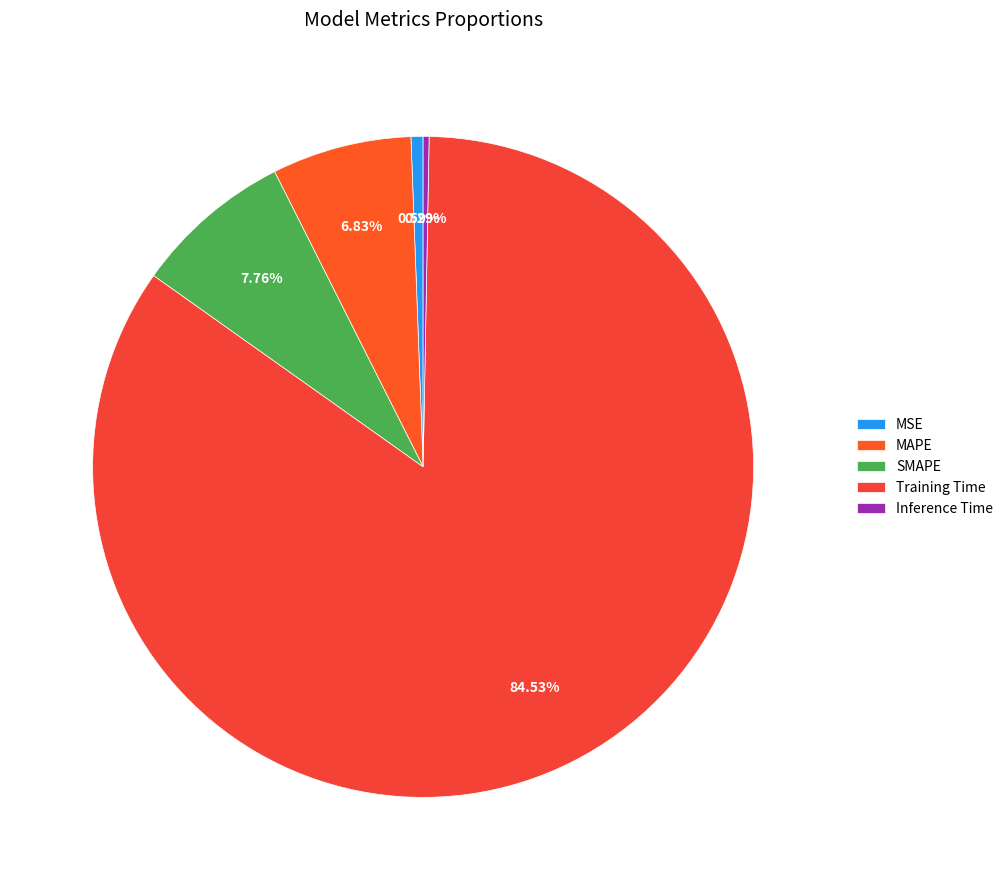

Rank the categories by value from highest to lowest.

Training Time, SMAPE, MAPE, MSE, Inference Time